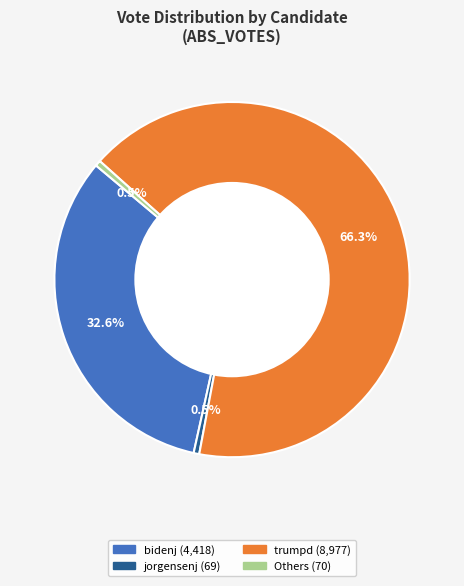

Is there a majority slice in this chart?

Yes